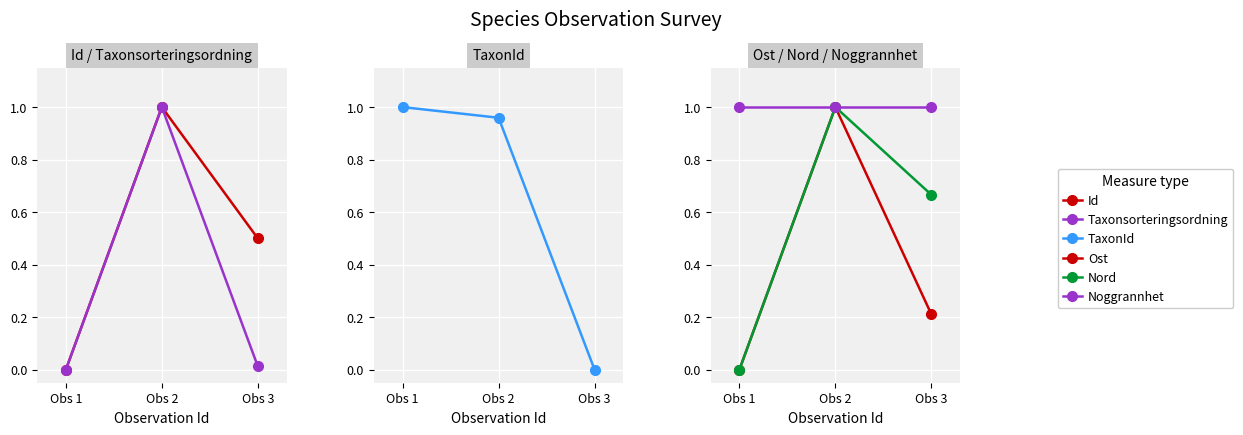

Which series has the widest spread of values?

Id